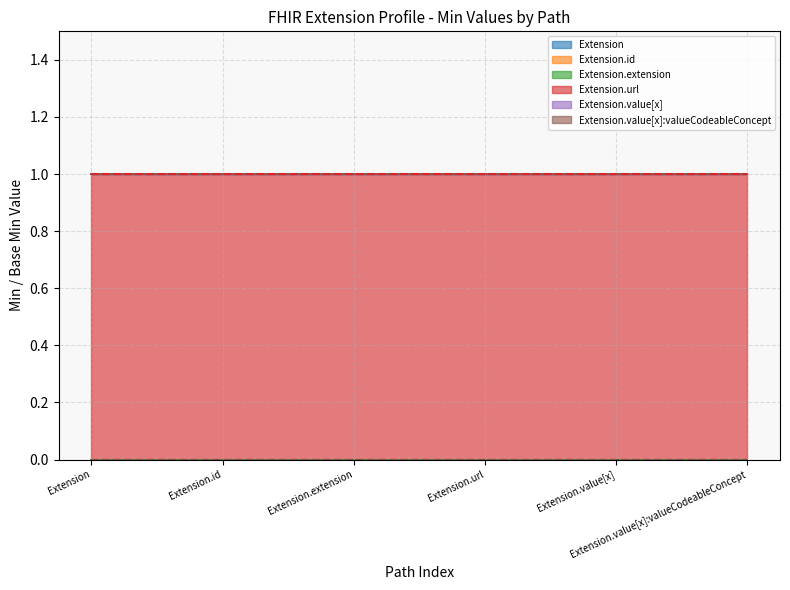

Does the chart have visible grid lines?

Yes